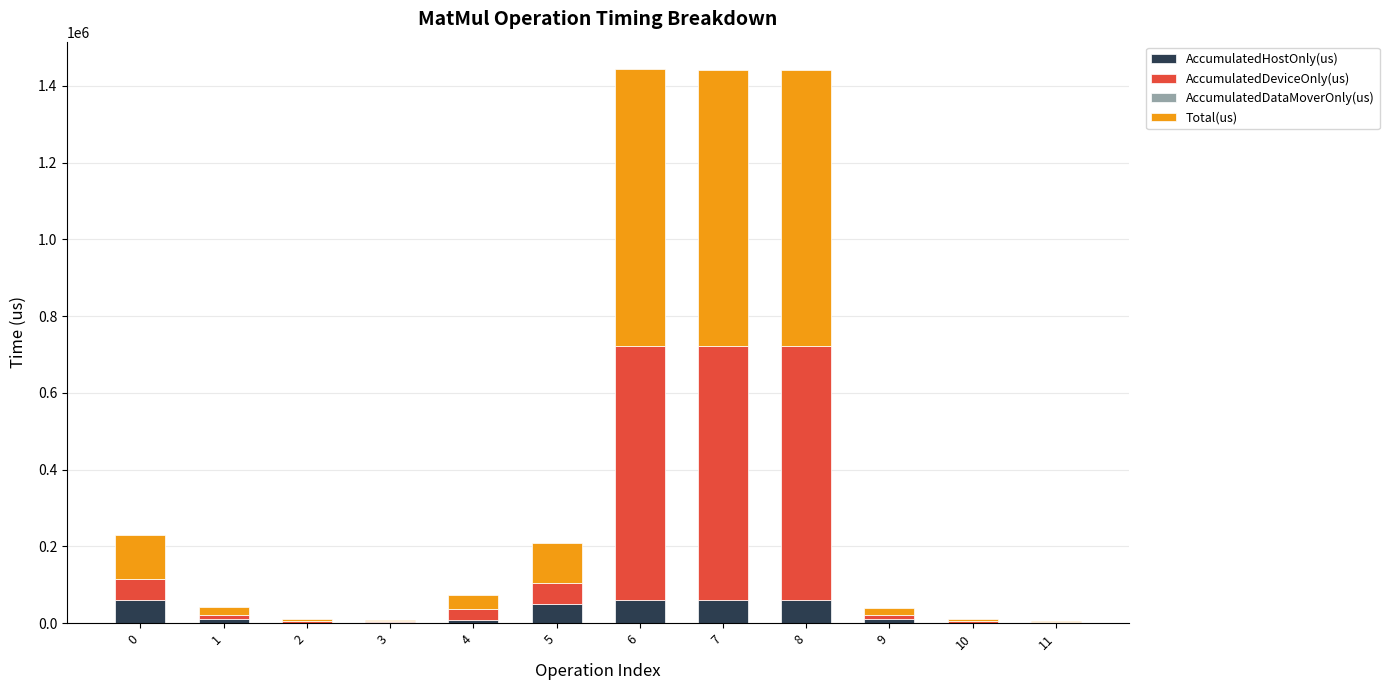

What is the highest value of the AccumulatedHostOnly(us) series?

60473.0